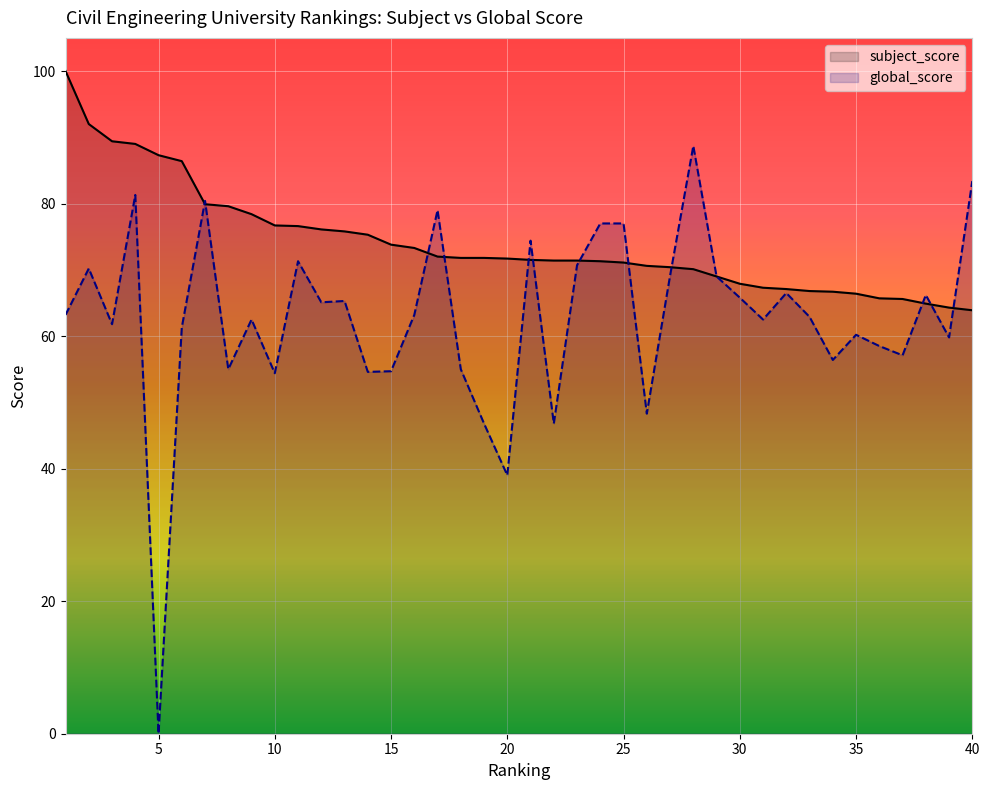

The value of global_score at 33 is 98.7. True or false?

False